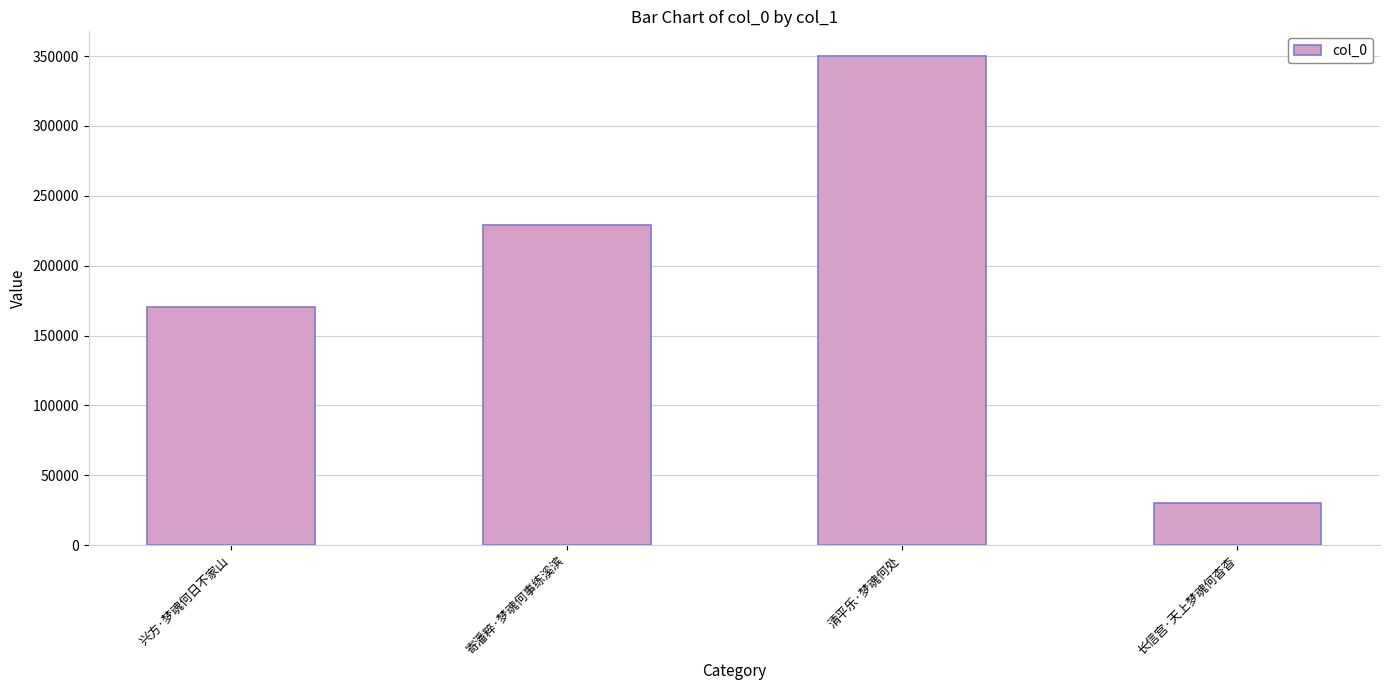

How many bars are there in total?

4